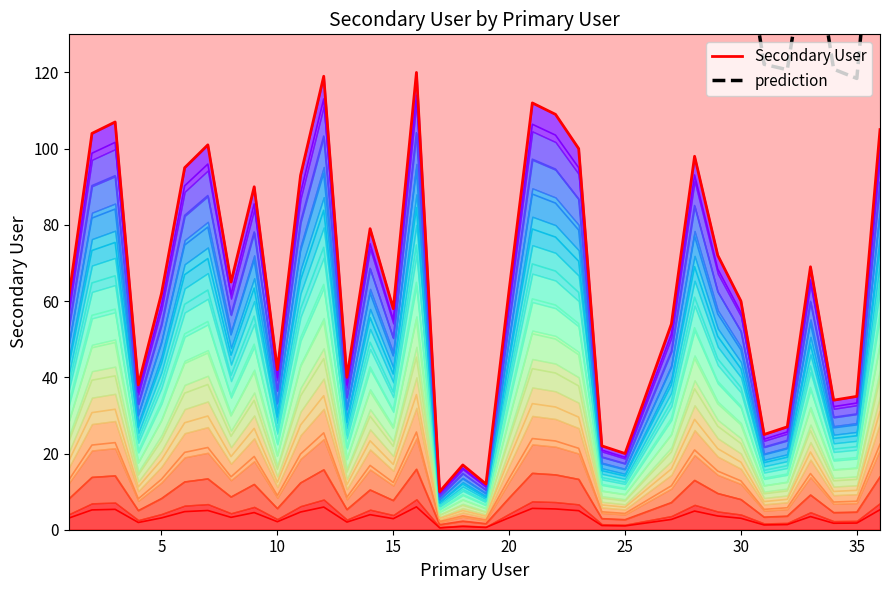

At which category does the data reach its first local valley?

4